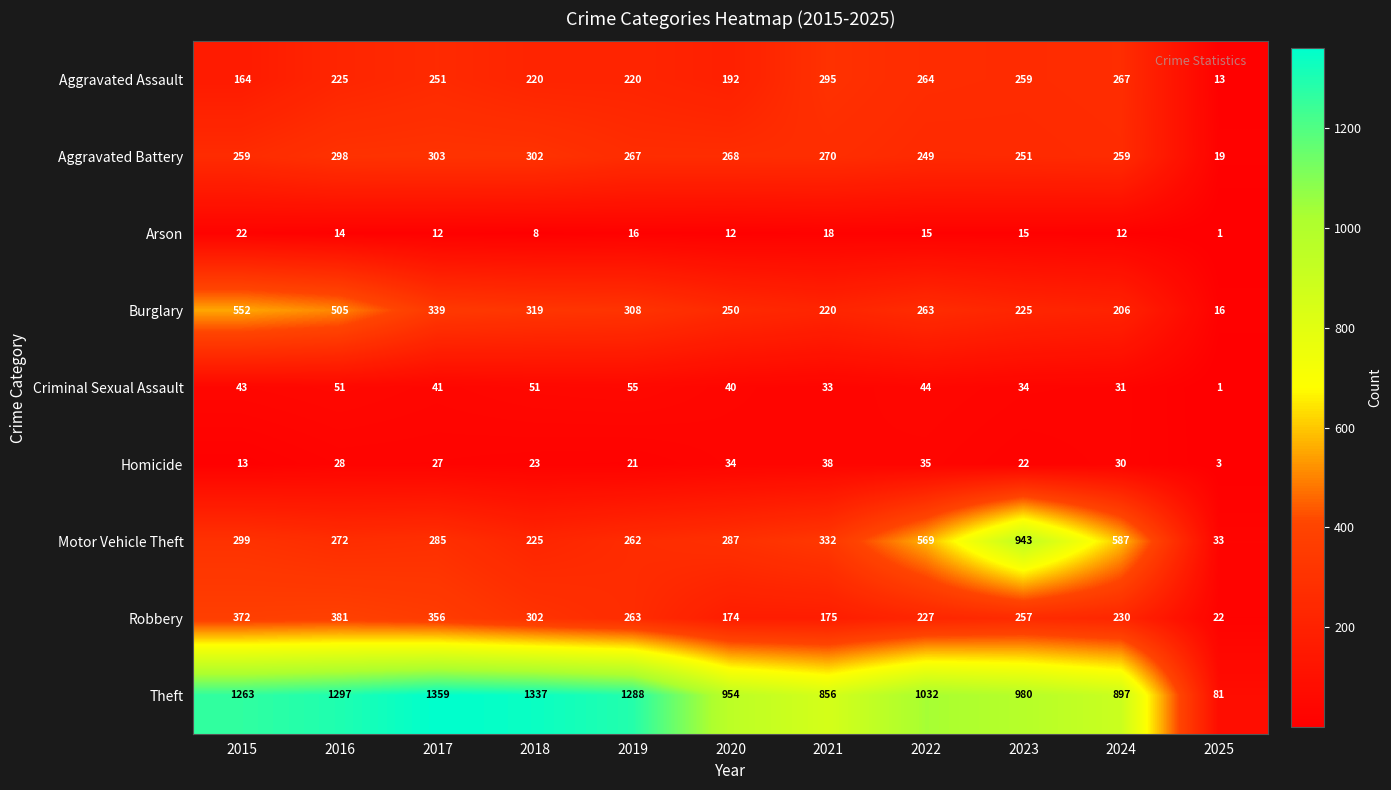

The value of Robbery at 2017 is 356. True or false?

True